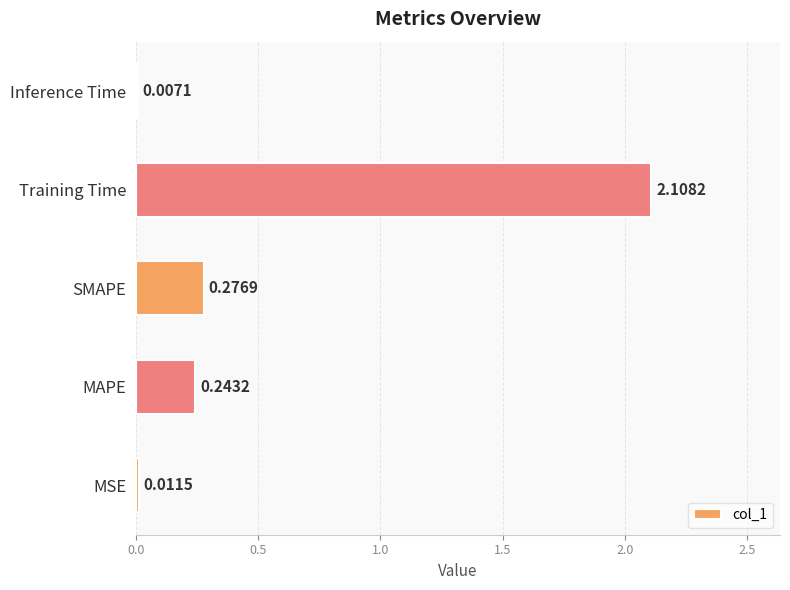

What is the sum of all values?

2.6